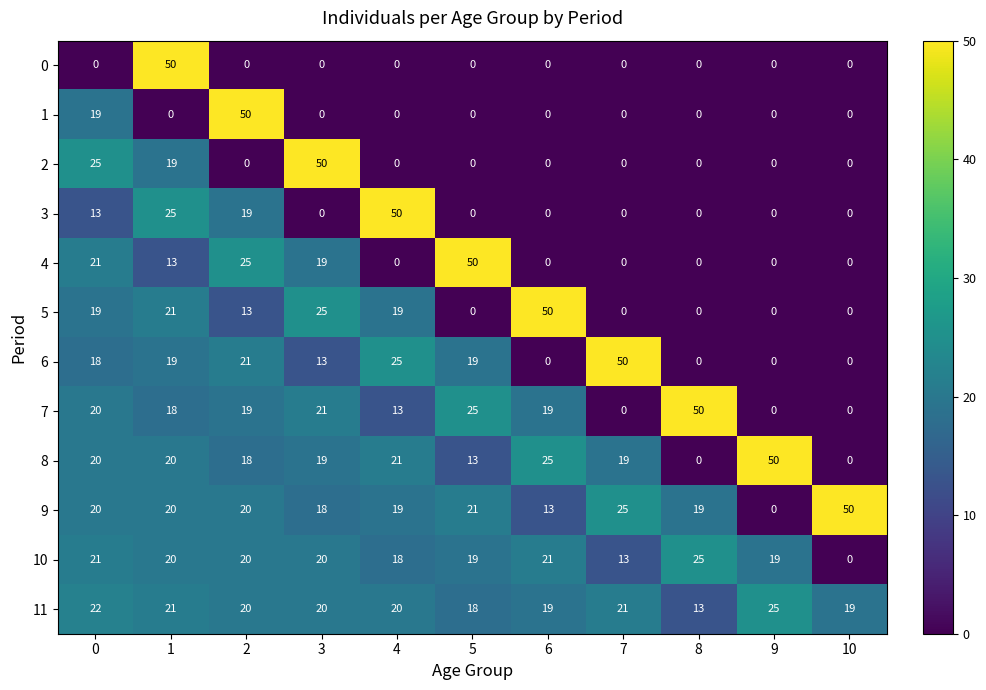

How many values in the 9 series are below 20?

5